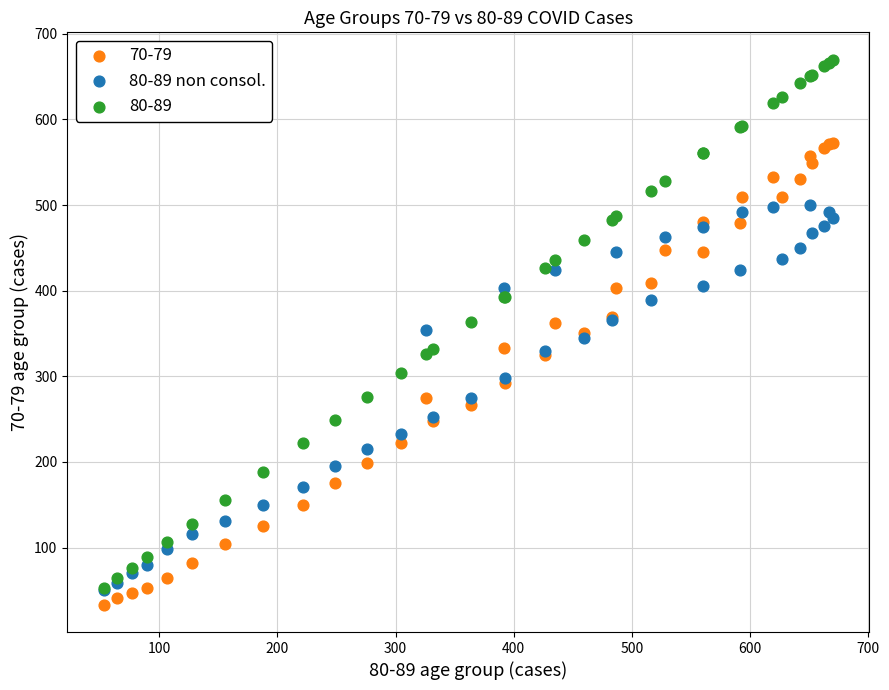

What are all the series names shown in the legend?

70-79, 80-89 non consol., 80-89